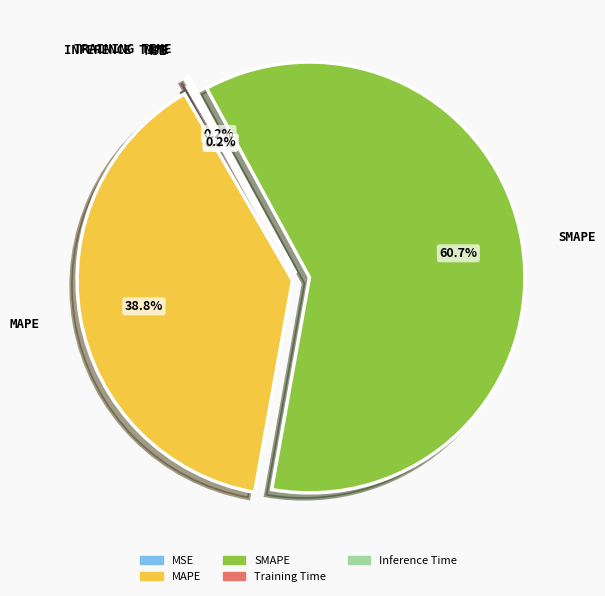

Which slice represents more than half of the pie?

SMAPE